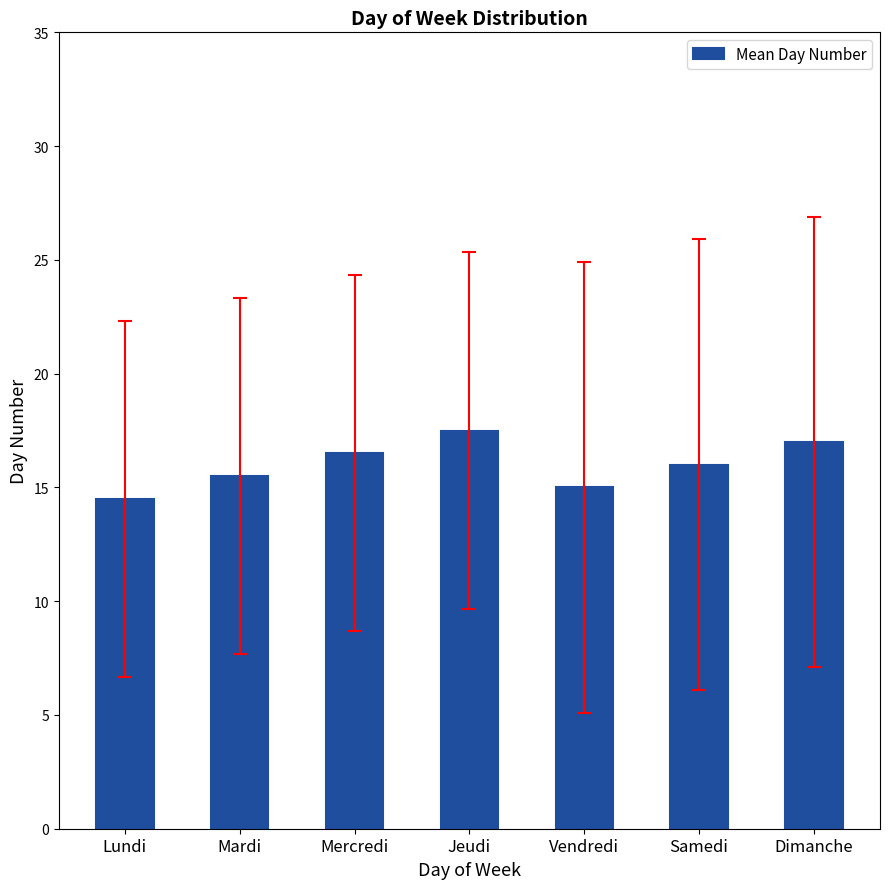

Rank the categories by value from highest to lowest.

Jeudi, Dimanche, Mercredi, Samedi, Mardi, Vendredi, Lundi